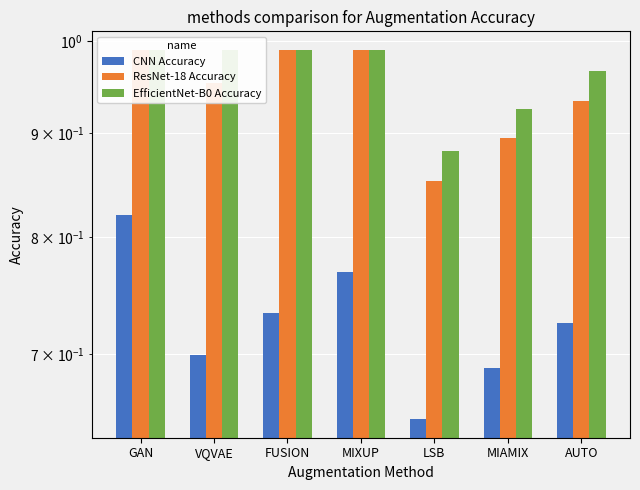

Count the number of data series in this chart.

3